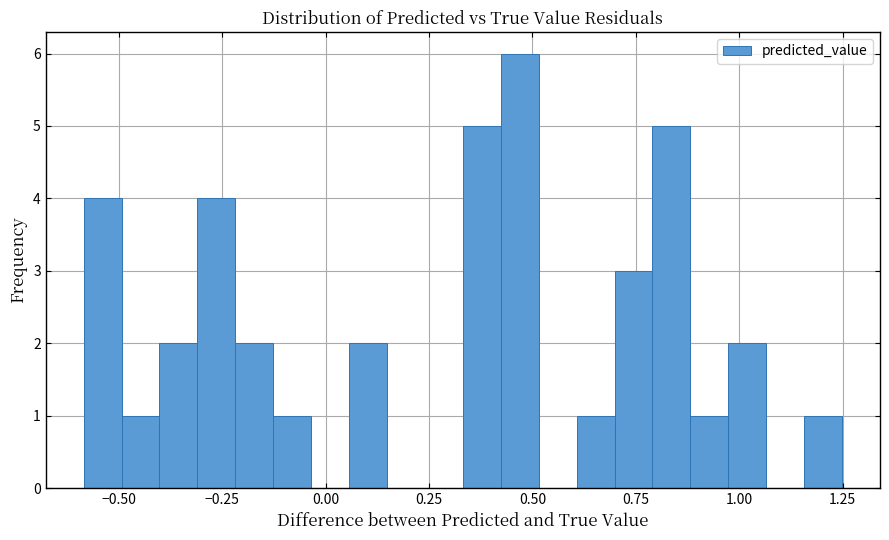

Read against the x-axis, roughly where is the centre of the tallest bar?

0.45